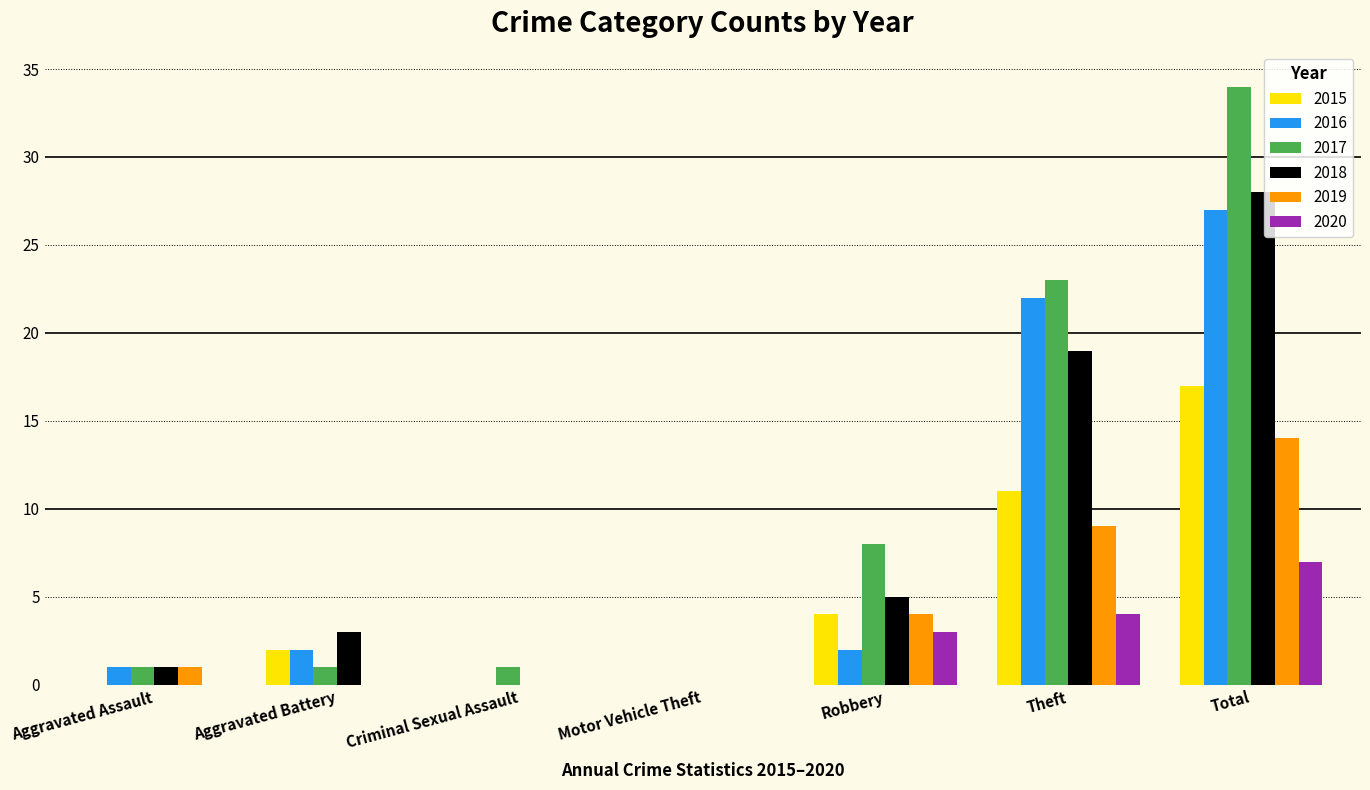

How many data points does each series have?

7